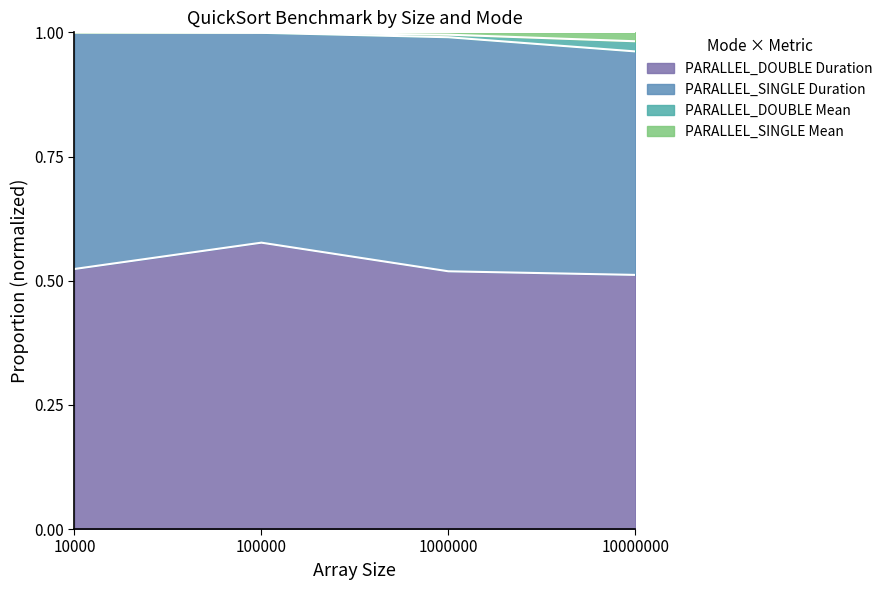

What is the total value across all series at 10000?

1.0